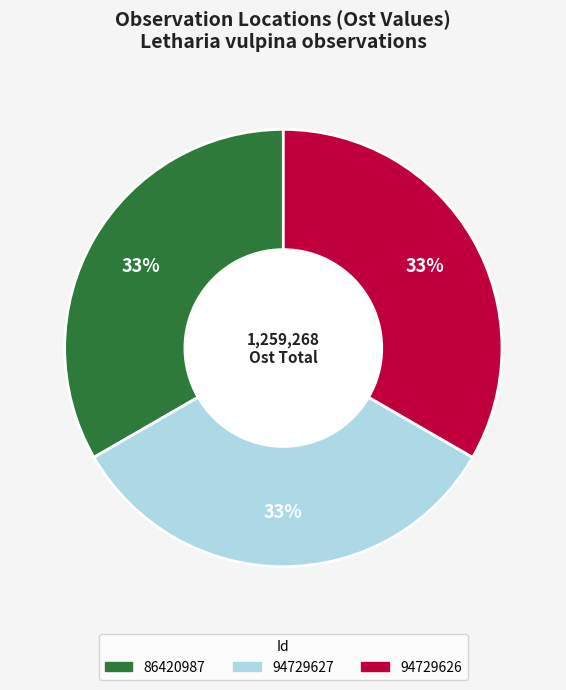

To the nearest percent, what is the average slice percentage?

33%